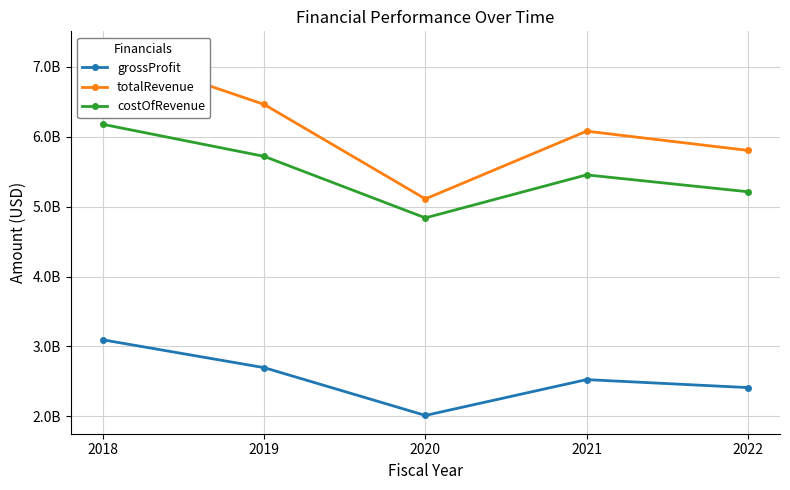

What is the minimum value for totalRevenue?

5110343000